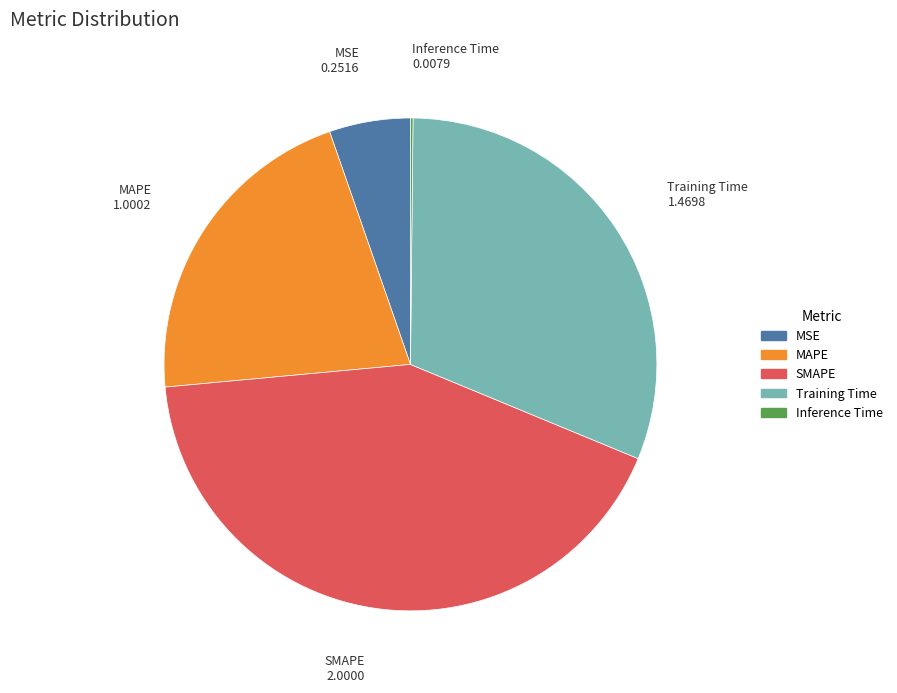

The MSE slice represents 1% of the pie. True or false?

False